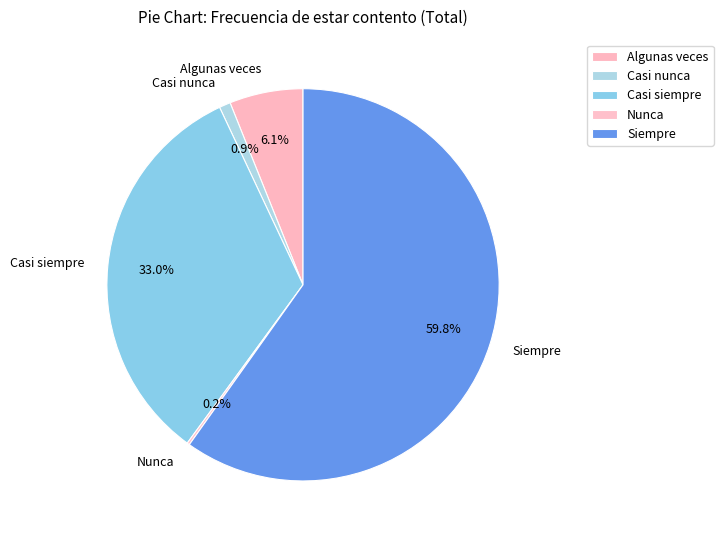

To the nearest percent, what is the difference between the largest and smallest slice percentages?

60%